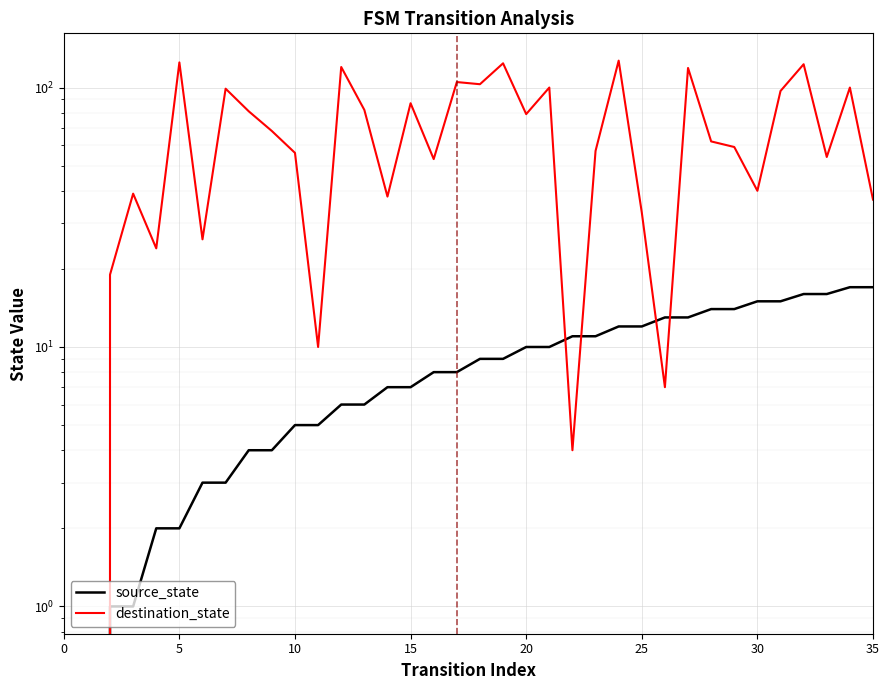

What is the value of the source_state point at the 18th from the left?

8